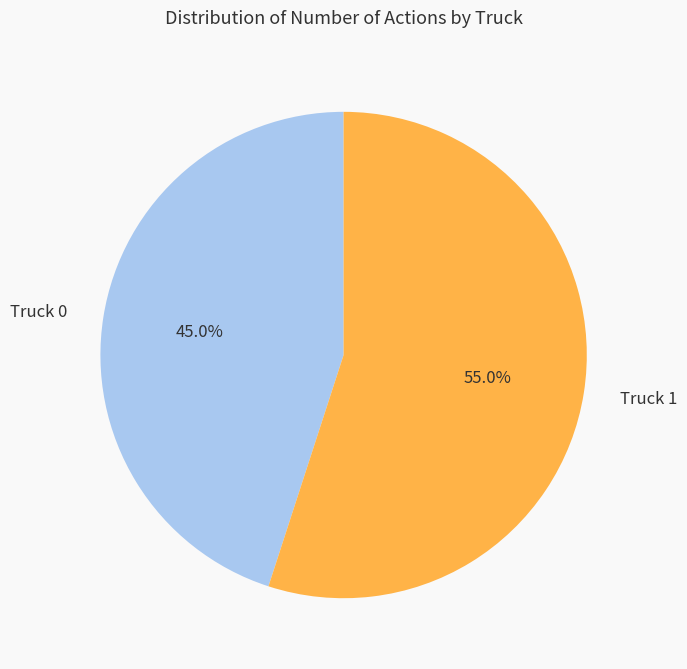

To the nearest percent, what is the difference between the Truck 0 and Truck 1 slice percentages?

10%